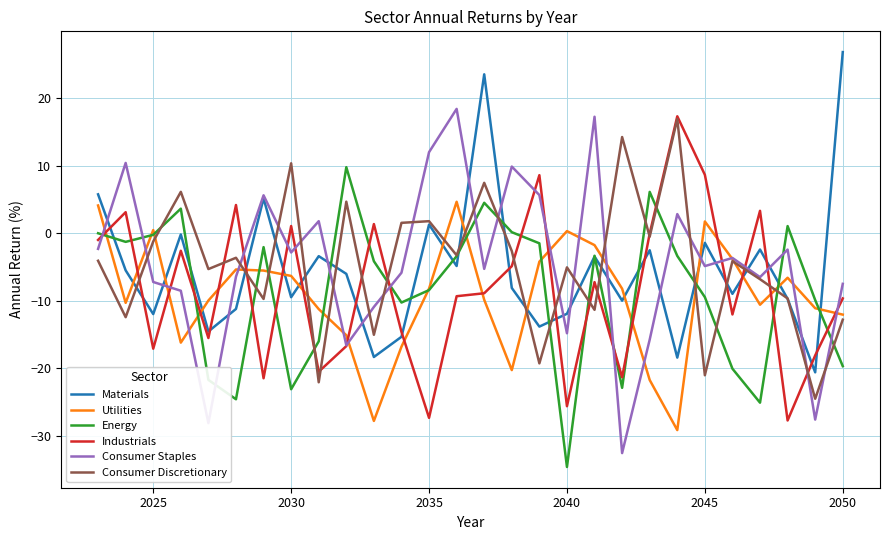

What is the minimum value for Consumer Staples?

-32.5